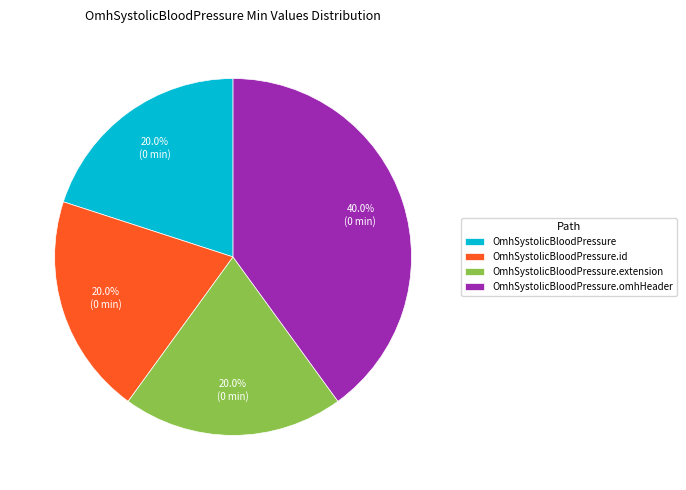

Between OmhSystolicBloodPressure.omhHeader and OmhSystolicBloodPressure, which is larger?

OmhSystolicBloodPressure.omhHeader